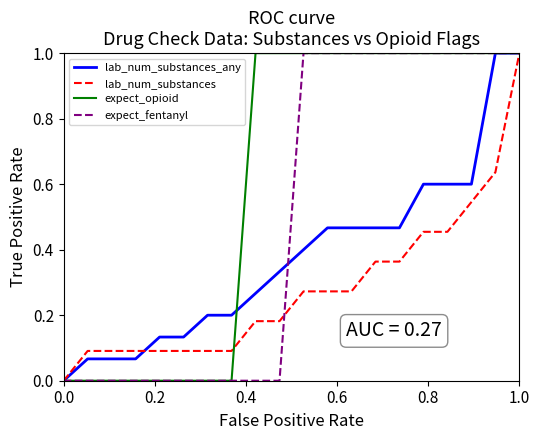

What is the greatest value displayed?

1.0